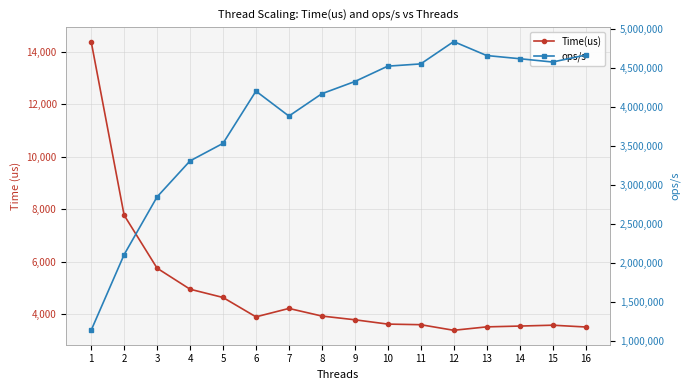

Reading right to left, transcribe all the data shown in this chart.

Time(us): 3516.0	3584.0	3551.0	3520.0	3390.0	3603.0	3626.0	3791.0	3933.0	4223.0	3902.0	4641.0	4956.0	5758.0	7779.0	14397.0
ops/s: 4659840.7	4571428.6	4613911.6	4654545.5	4833038.3	4547321.7	4518477.7	4321814.8	4165776.8	3879706.4	4198872.4	3530273.6	3305891.9	2845432.4	2106183.3	1138014.9